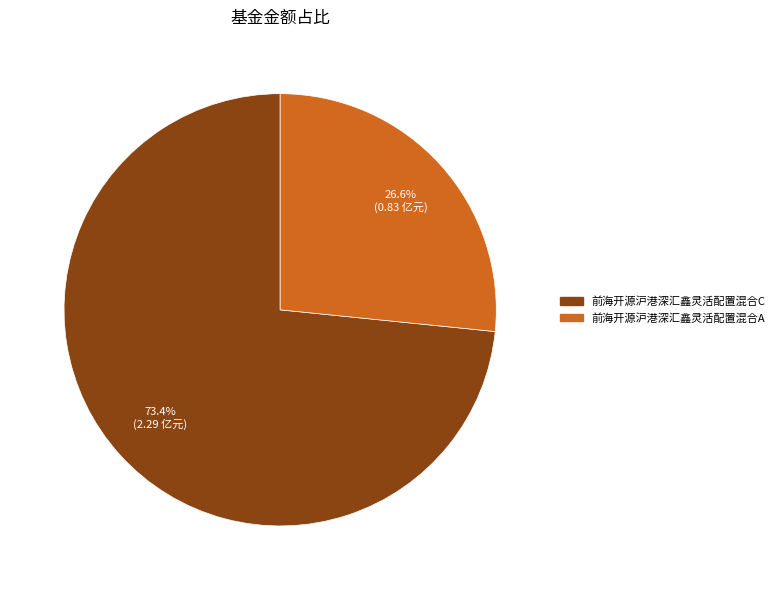

What is the smallest slice in the pie chart?

前海开源沪港深汇鑫灵活配置混合A